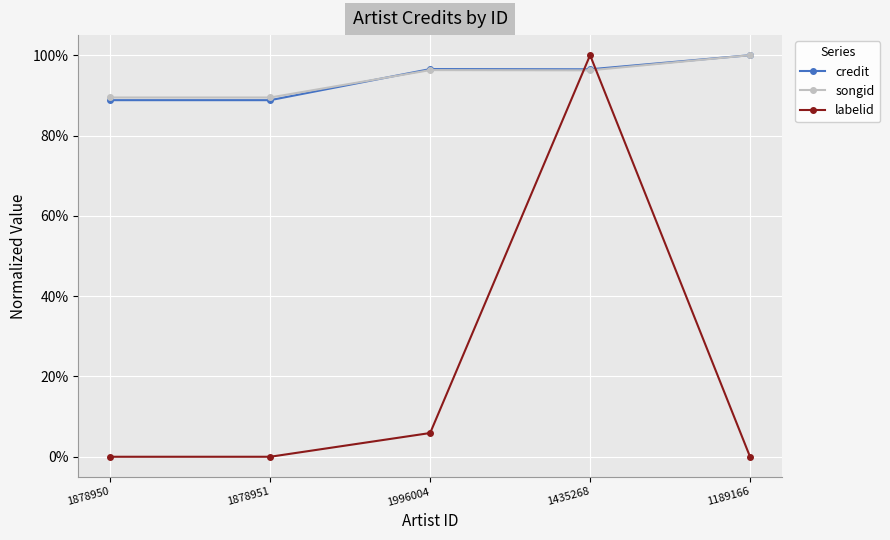

Which label corresponds to the smallest value in the chart?

1878950